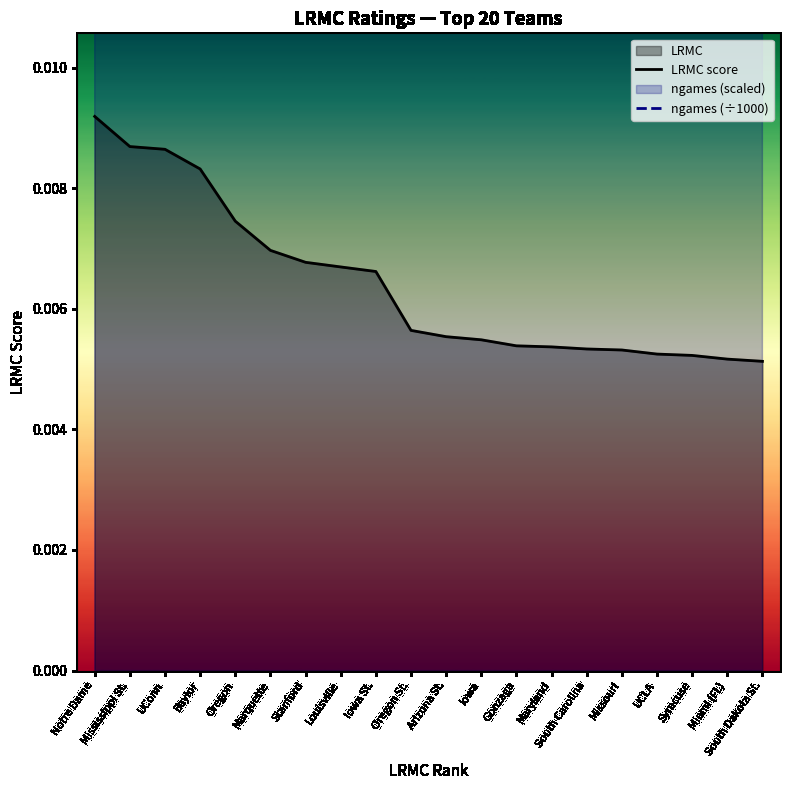

True or false: ngames (÷1000) and LRMC score cross at least once.

False